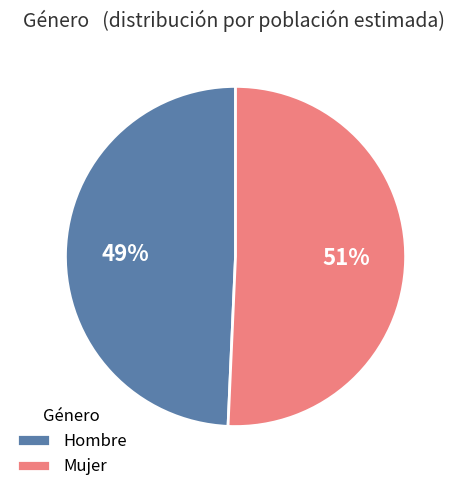

Rank the categories by value from highest to lowest.

Mujer, Hombre